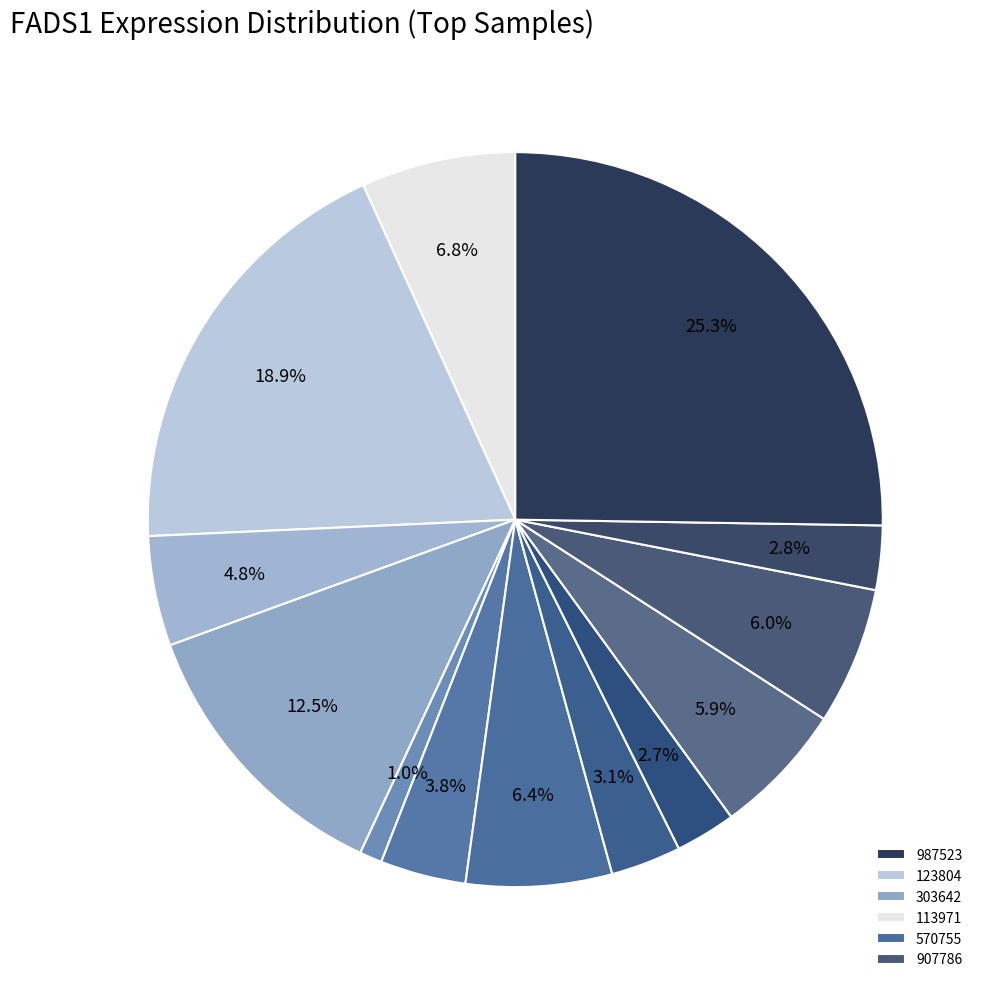

How many segments does this pie chart have?

13